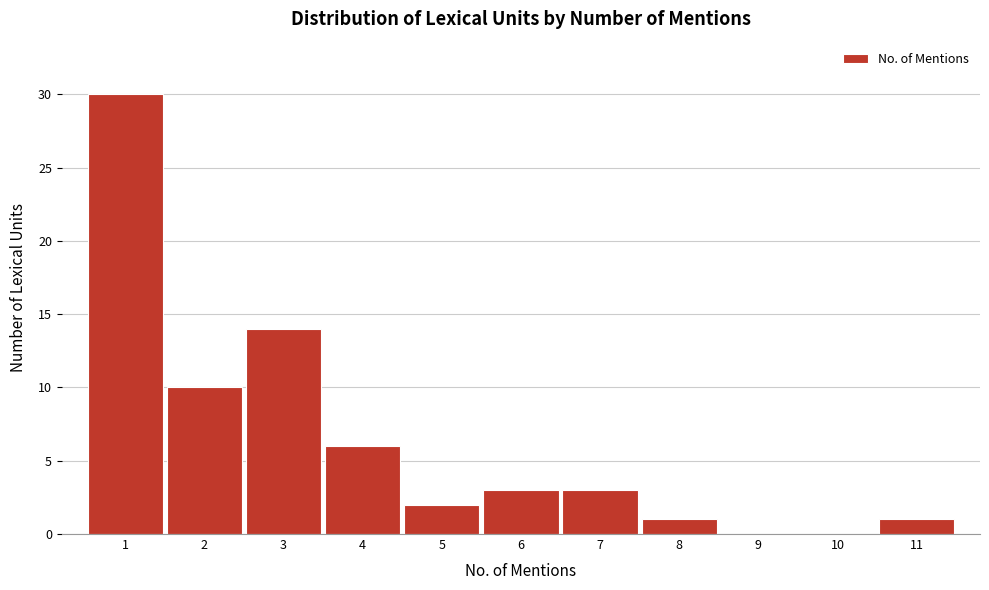

Over which range of the x-axis is the bar tallest?

0.5 to 1.5